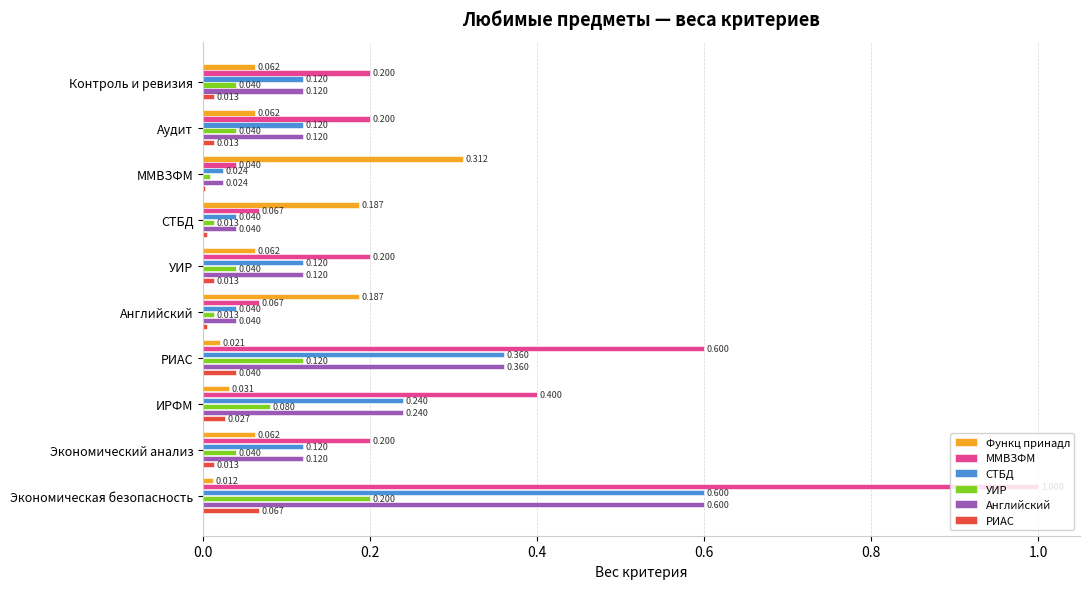

Where is РИАС nearest to the value 0?

ММВЗФМ